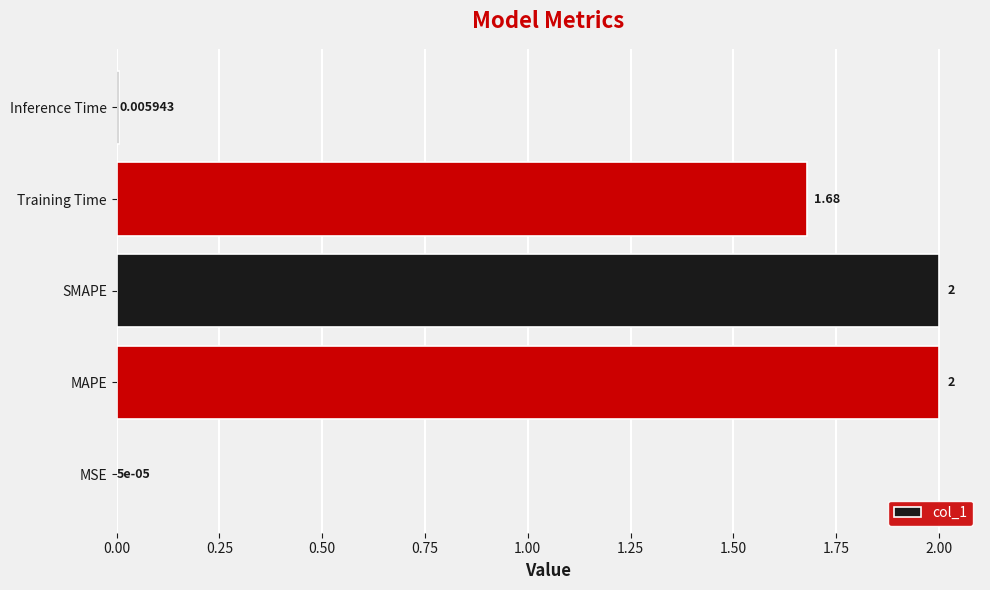

What is the sum of the values at MAPE and MSE?

2.0